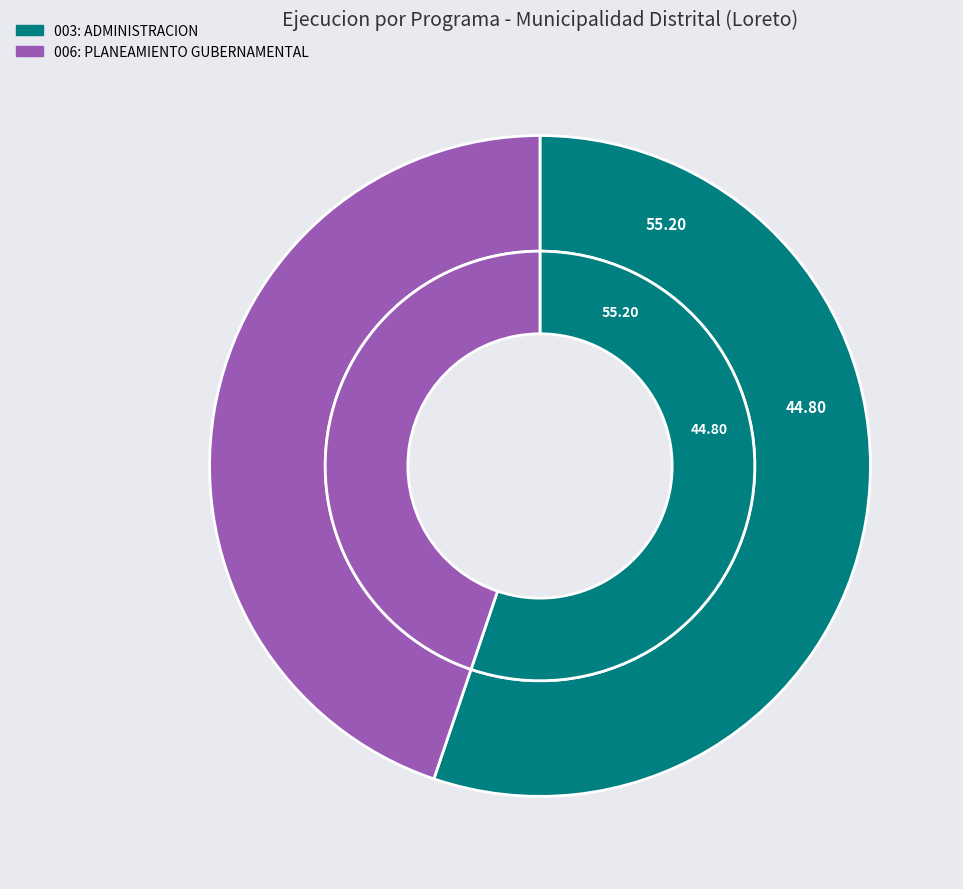

What is the ratio of the value at 003: ADMINISTRACION to the value at 006: PLANEAMIENTO GUBERNAMENTAL?

1.2